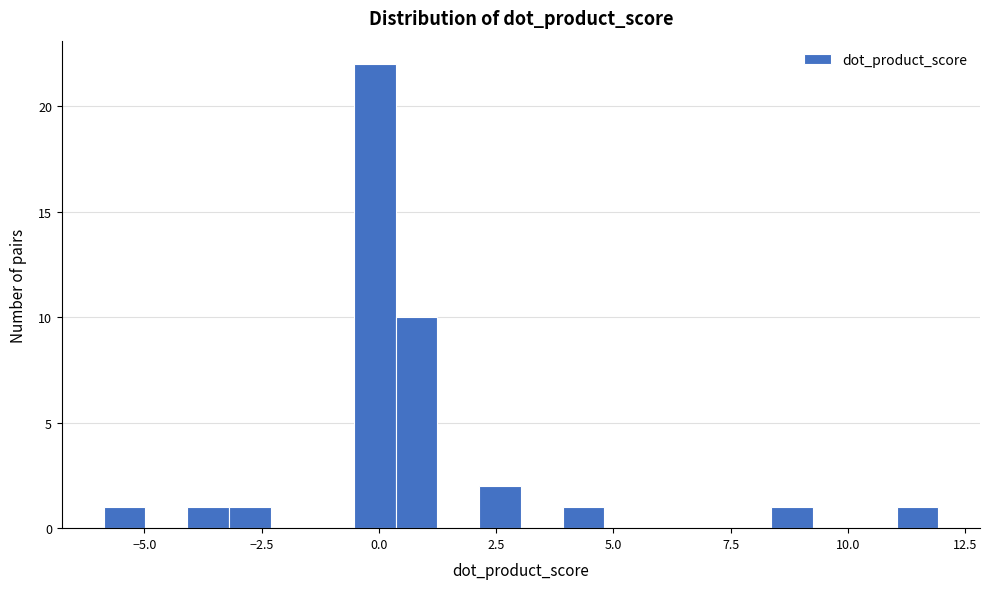

Read against the x-axis, roughly where is the centre of the tallest bar?

0.0